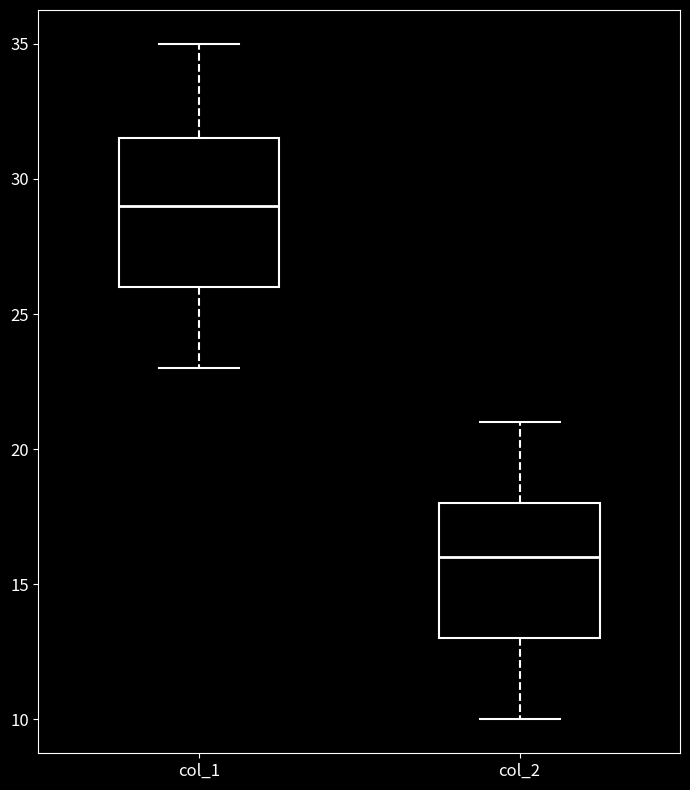

Reading left to right, read every box against the y-axis: the position of its median line, the range the box covers, and the ends of its whiskers. The values are not printed on the chart, so give them approximately, as read against the axis.

col_1: median 29.0, box 26.0 to 31.5, whiskers 23.0 to 35.0
col_2: median 16.0, box 13.0 to 18.0, whiskers 10.0 to 21.0